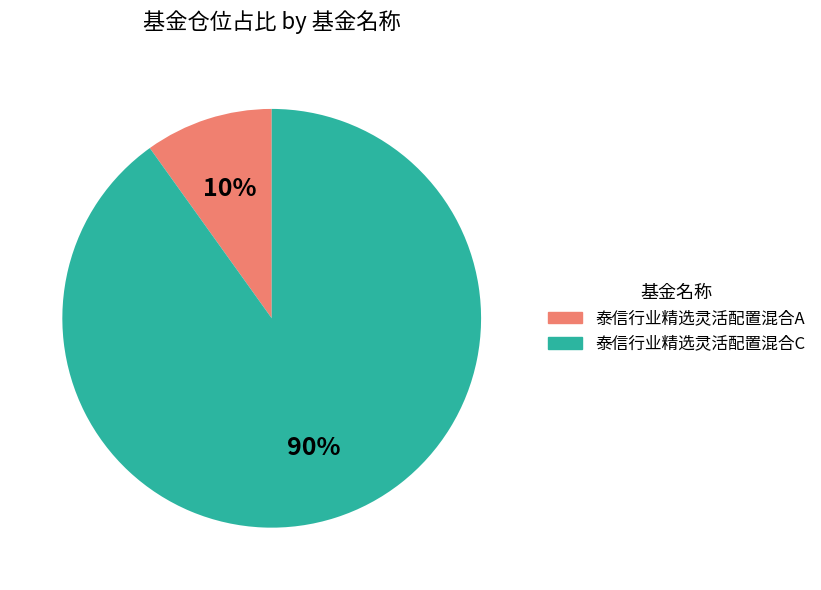

How many slices are in this pie chart?

2